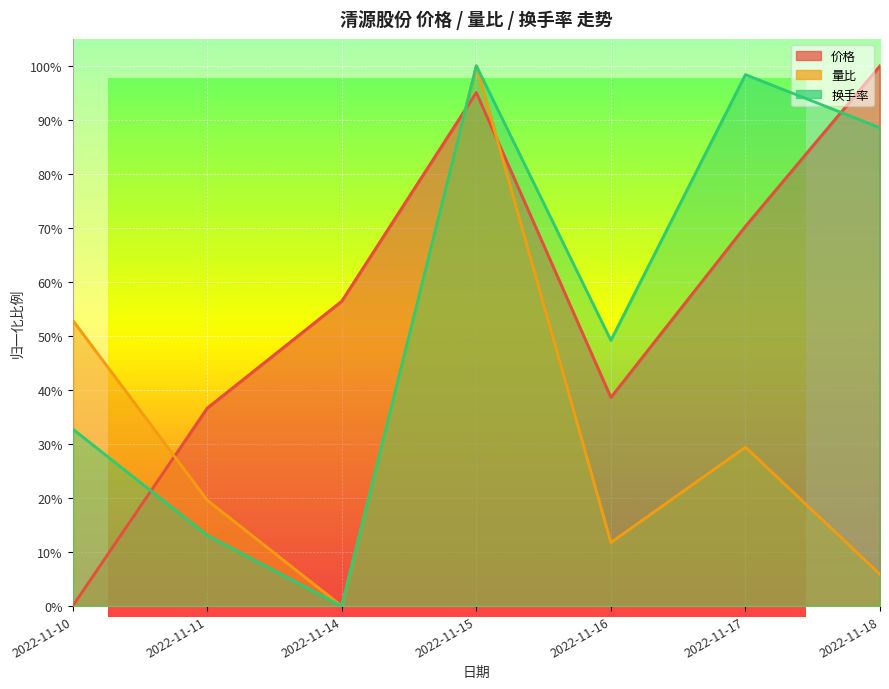

True or false: 换手率 has more than 0 interior local peaks.

True